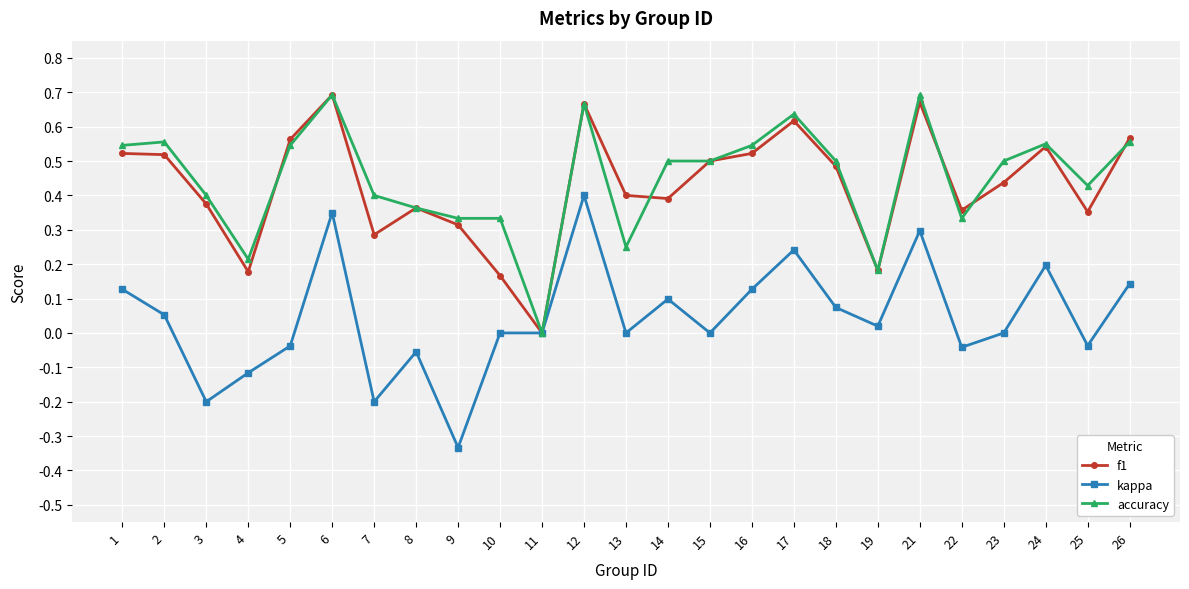

Which label corresponds to the smallest value in the chart?

9